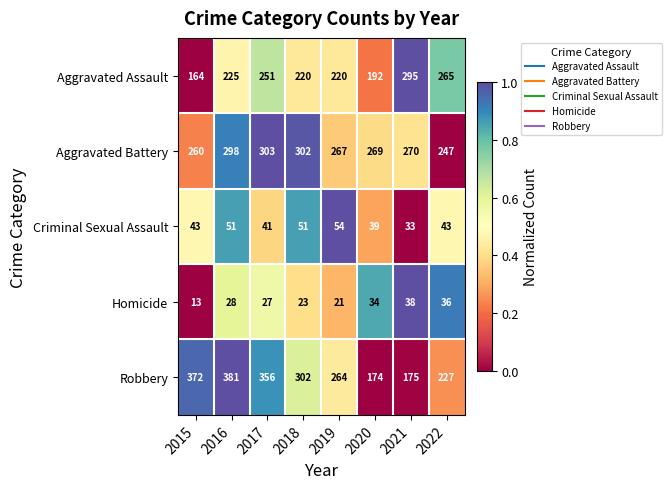

What is the average value of the Homicide series?

28